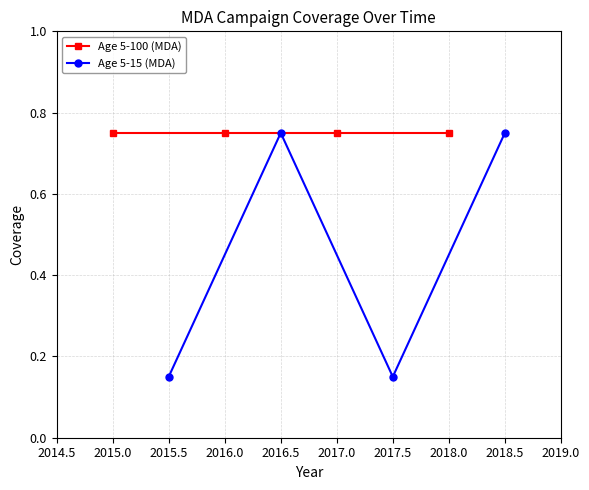

List the series in order of their peak value, lowest first.

Age 5-100 (MDA), Age 5-15 (MDA)